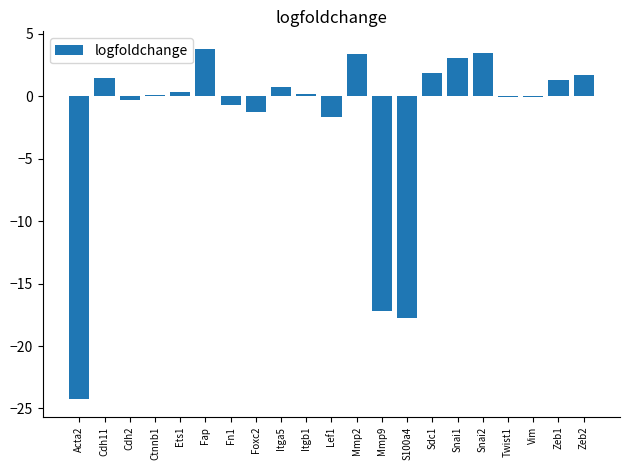

How many distinct data groups are displayed?

1